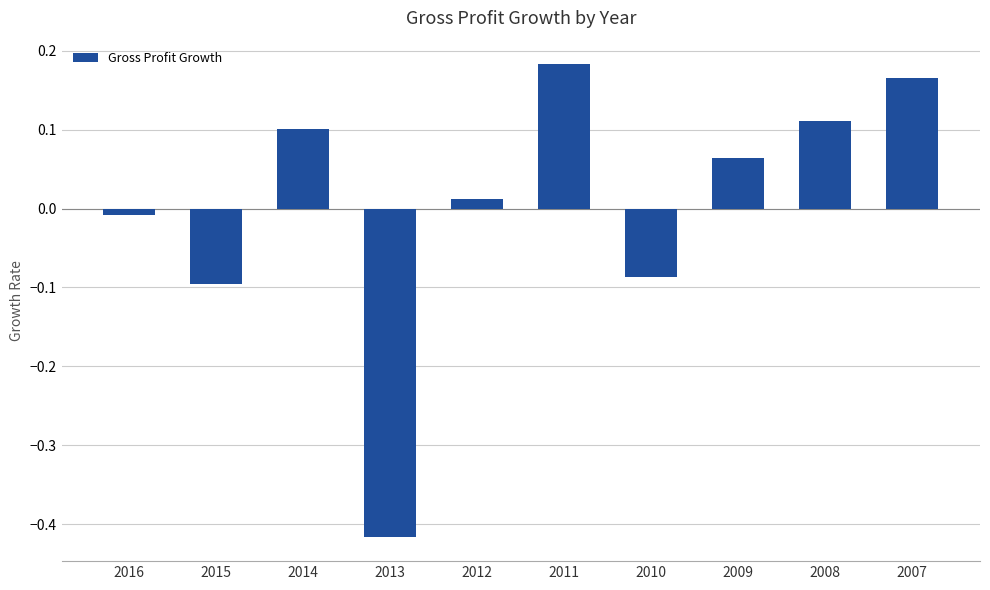

The chart shows a value of 0.3 at 2011. True or false?

False